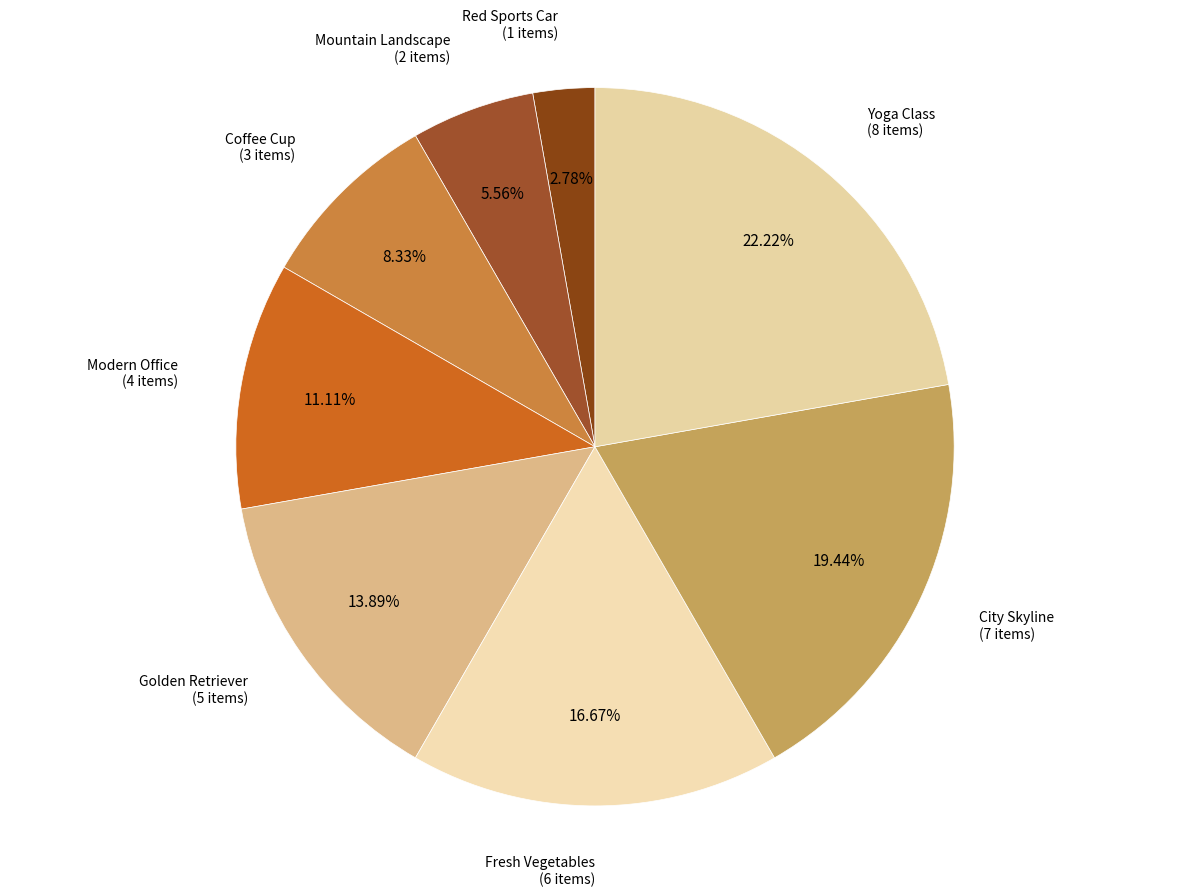

Count the number of slices in the pie.

8